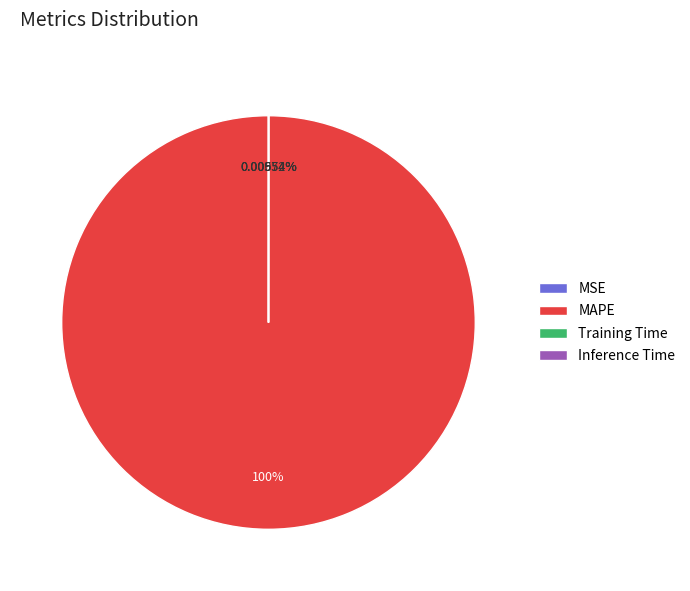

Which slice is the largest?

MAPE